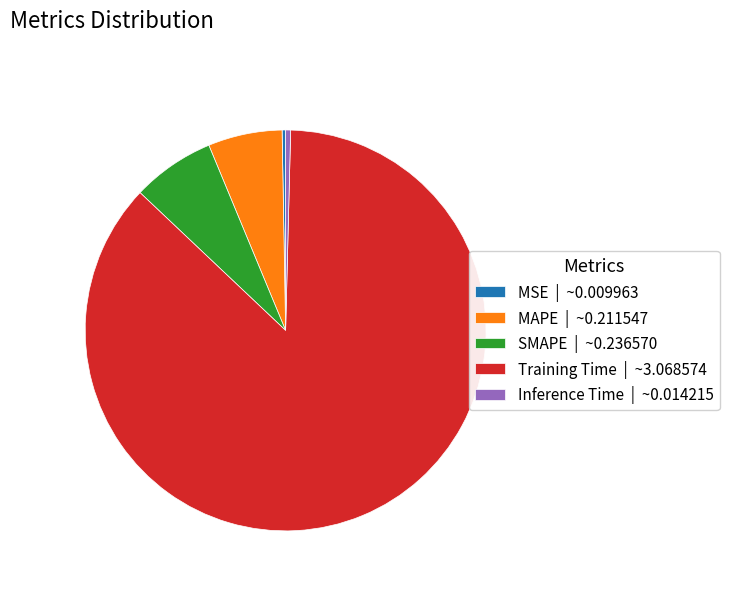

Does MSE account for over 50% of the chart?

No